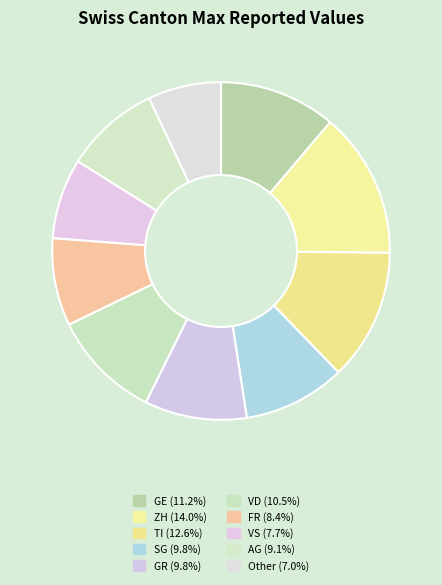

How many slices are in this pie chart?

10